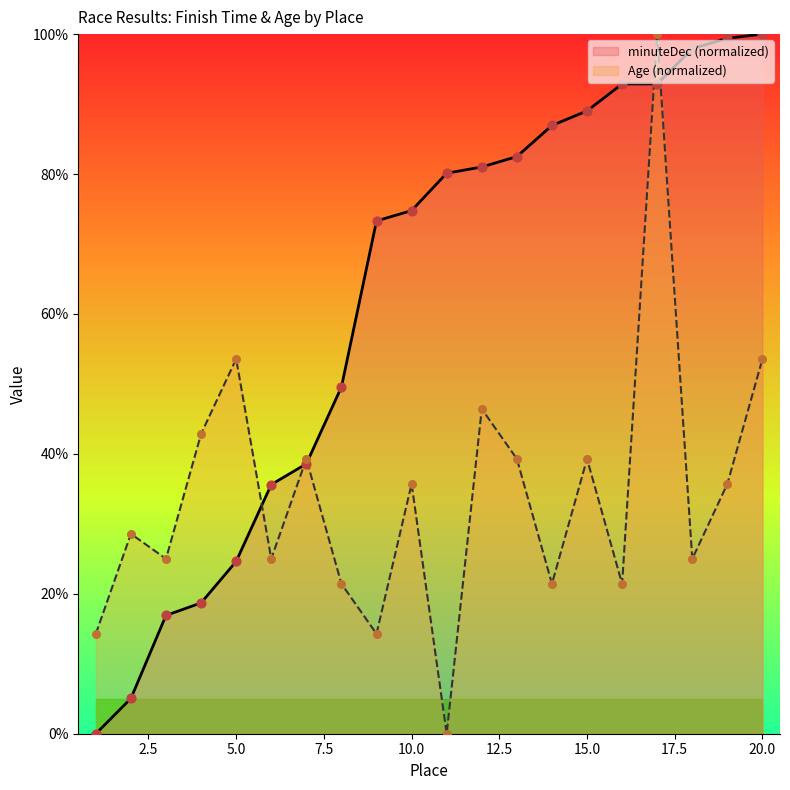

Which series contains the lowest Y value?

minuteDec